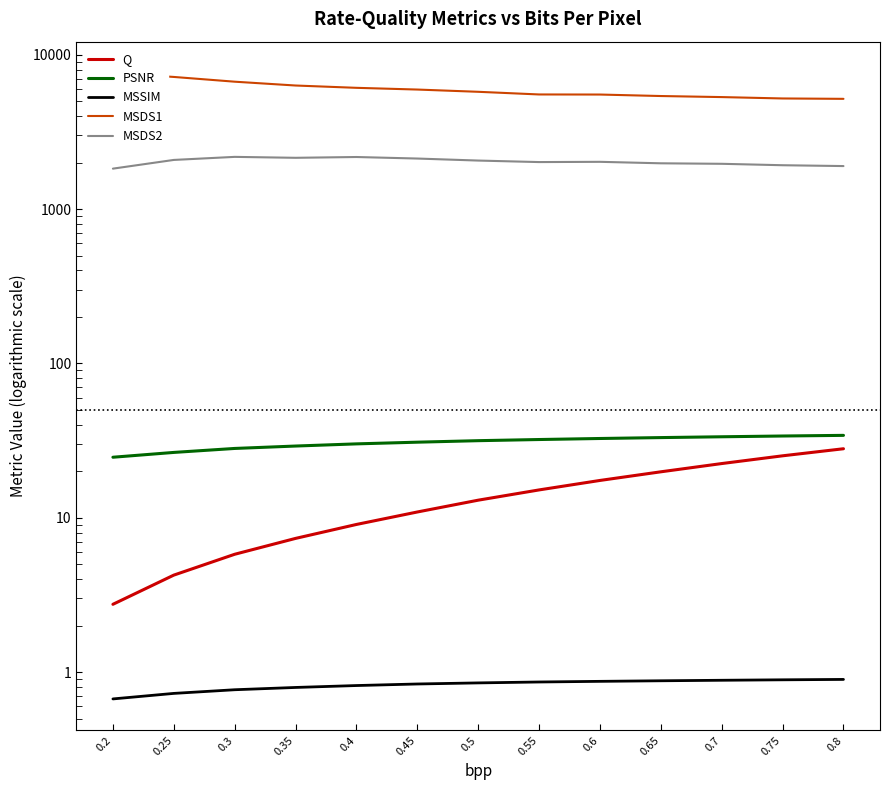

Reading left to right, transcribe all the data shown in this chart.

Q: 0.2=2.8	0.25=4.2	0.3=5.8	0.35=7.3	0.4=9.1	0.45=10.9	0.5=13.0	0.55=15.2	0.6=17.4	0.65=19.9	0.7=22.4	0.75=25.2	0.8=28.0
PSNR: 0.2=24.7	0.25=26.5	0.3=28.1	0.35=29.2	0.4=30.1	0.45=30.9	0.5=31.6	0.55=32.1	0.6=32.6	0.65=33.1	0.7=33.5	0.75=33.9	0.8=34.2
MSSIM: 0.2=0.7	0.25=0.7	0.3=0.8	0.35=0.8	0.4=0.8	0.45=0.8	0.5=0.9	0.55=0.9	0.6=0.9	0.65=0.9	0.7=0.9	0.75=0.9	0.8=0.9
MSDS1: 0.2=7619.0	0.25=7179.9	0.3=6689.1	0.35=6318.0	0.4=6103.9	0.45=5948.9	0.5=5752.7	0.55=5528.9	0.6=5522.0	0.65=5400.9	0.7=5316.6	0.75=5208.1	0.8=5178.8
MSDS2: 0.2=1828.0	0.25=2081.8	0.3=2178.8	0.35=2148.8	0.4=2174.5	0.45=2125.4	0.5=2062.3	0.55=2016.3	0.6=2023.8	0.65=1979.7	0.7=1965.0	0.75=1923.6	0.8=1899.6